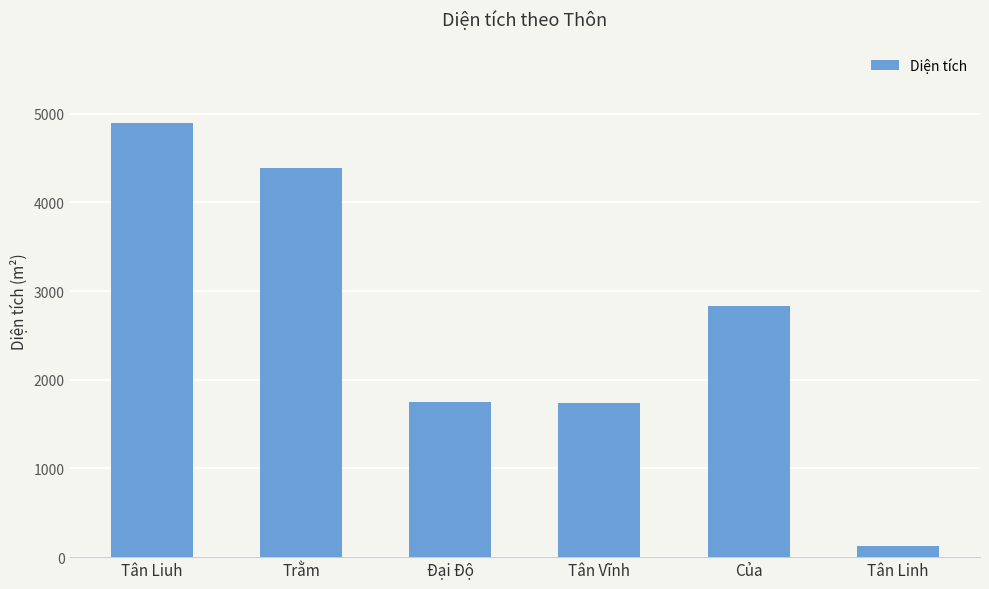

Which category has the highest value across all series?

Tân Liuh